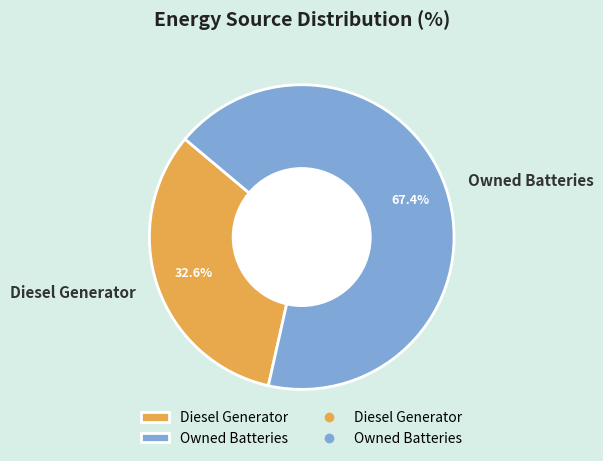

Which category accounts for the majority?

Owned Batteries